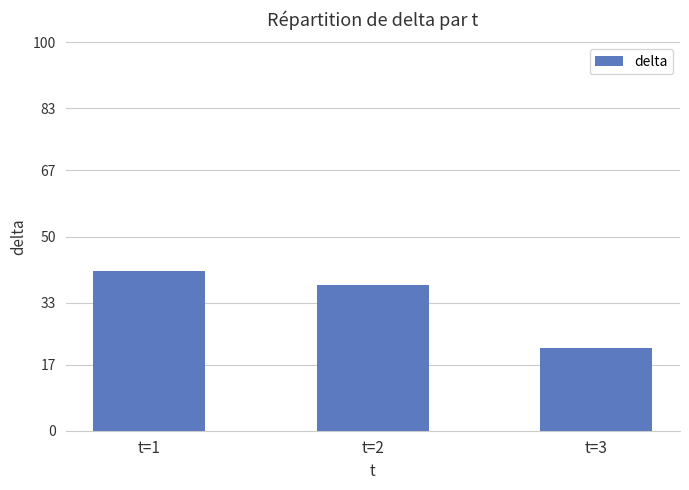

Which category has the highest value across all series?

t=1